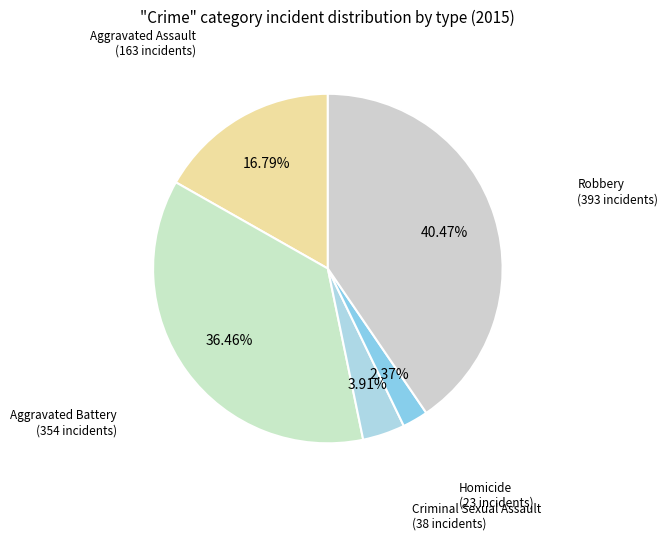

How many segments does this pie chart have?

5